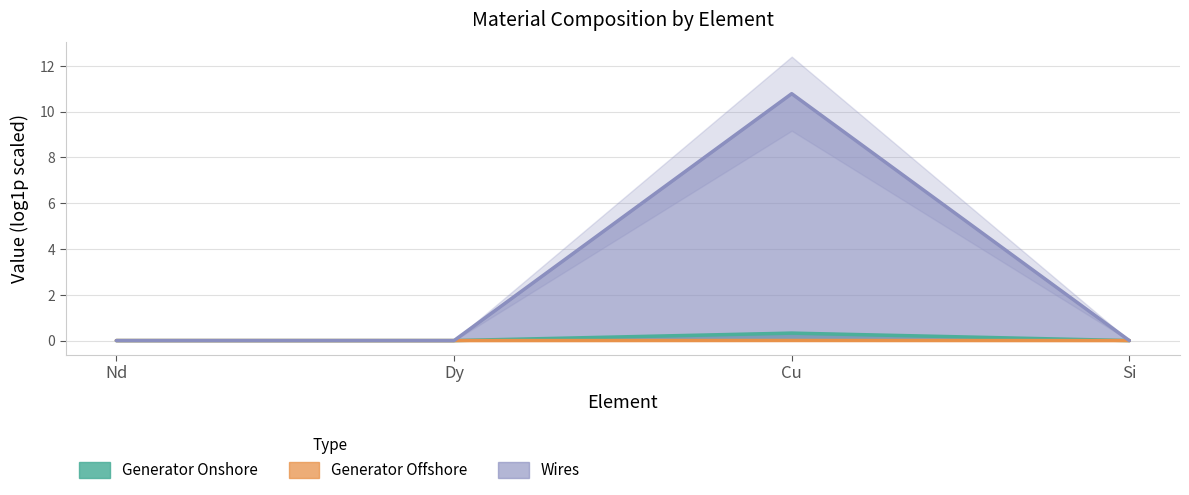

True or false: Generator Onshore has a value of -0.1 at Dy.

False